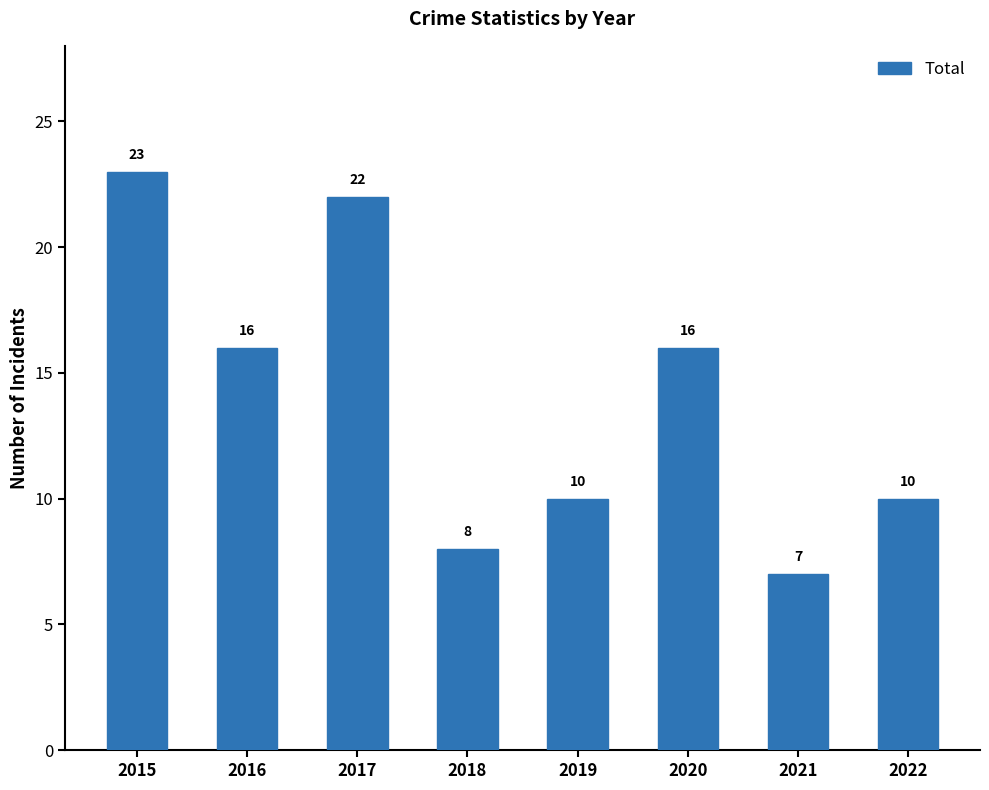

At which category does the chart reach its minimum across all series?

2021